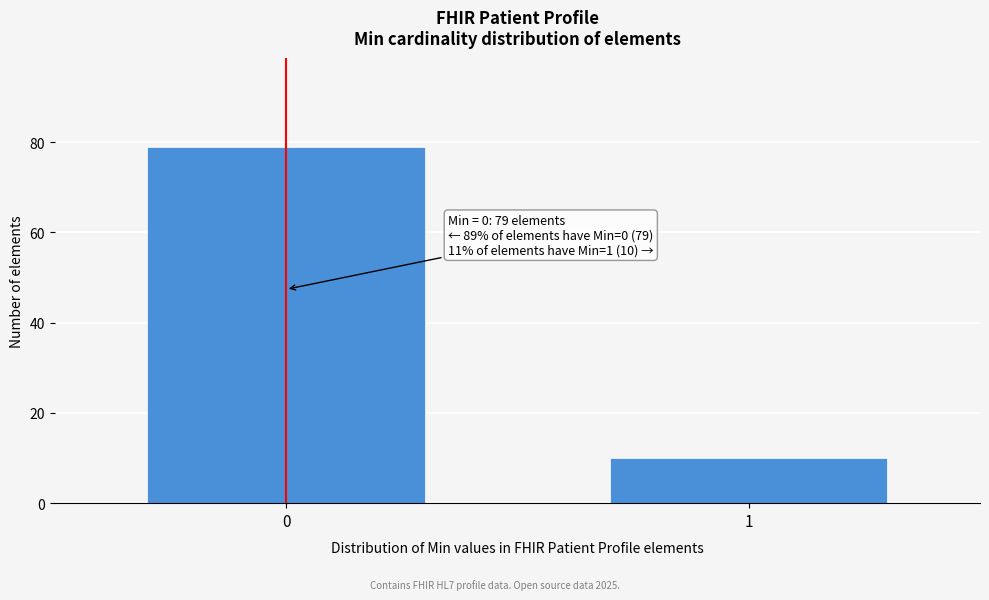

Reading right to left, what are all the values shown in this chart?

10	79